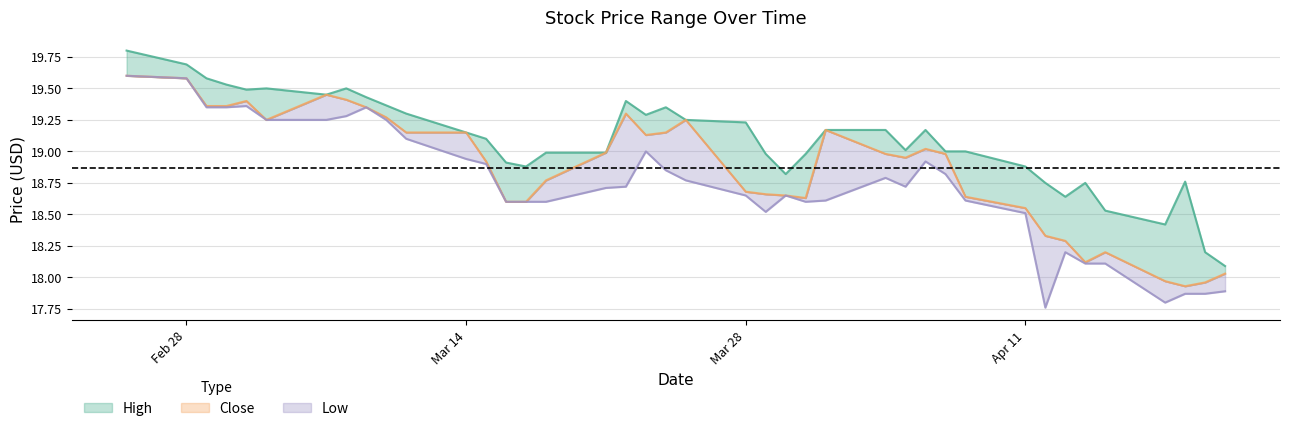

Which series has the widest spread of values?

Low